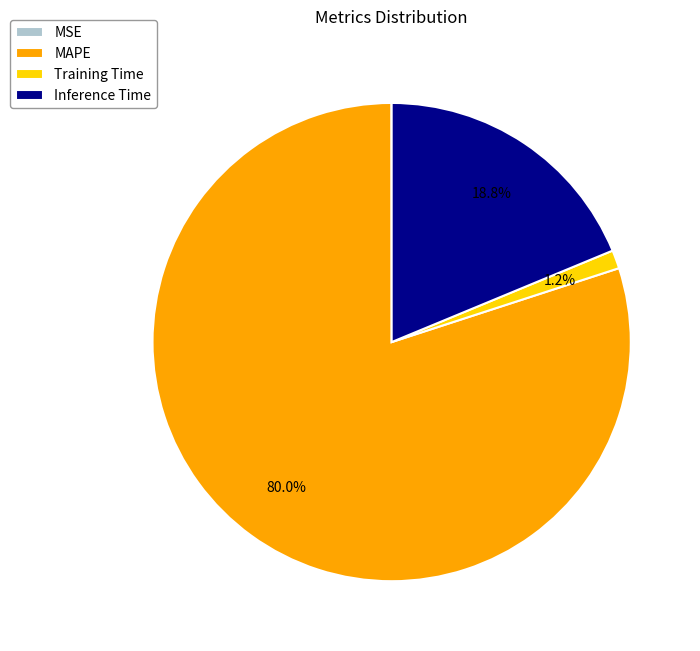

What percentage is NOT represented by Inference Time?

81.2%